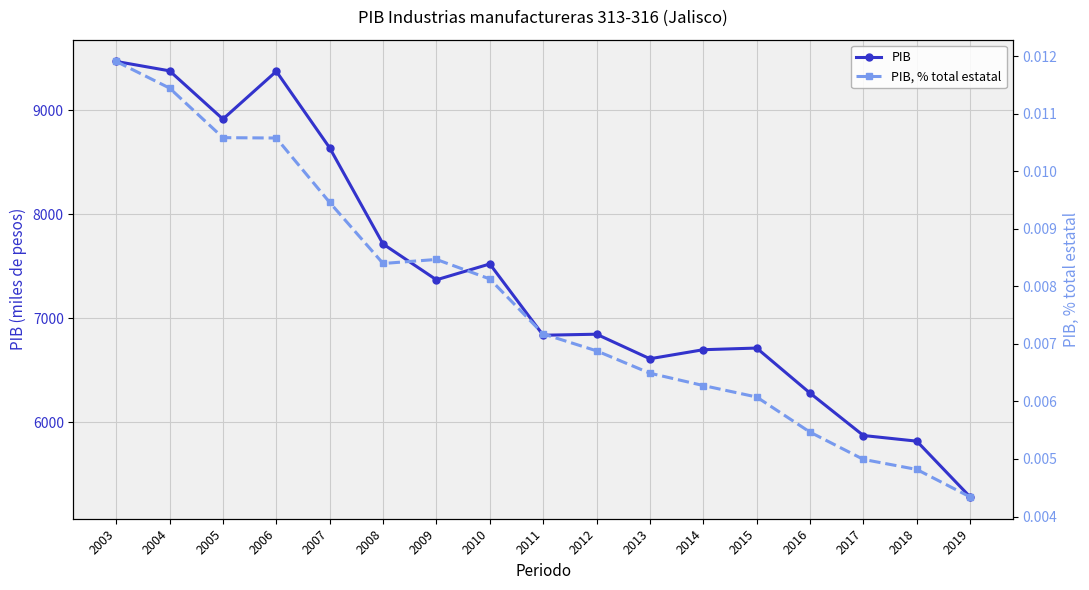

True or false: PIB has more than 0 interior local peaks.

True